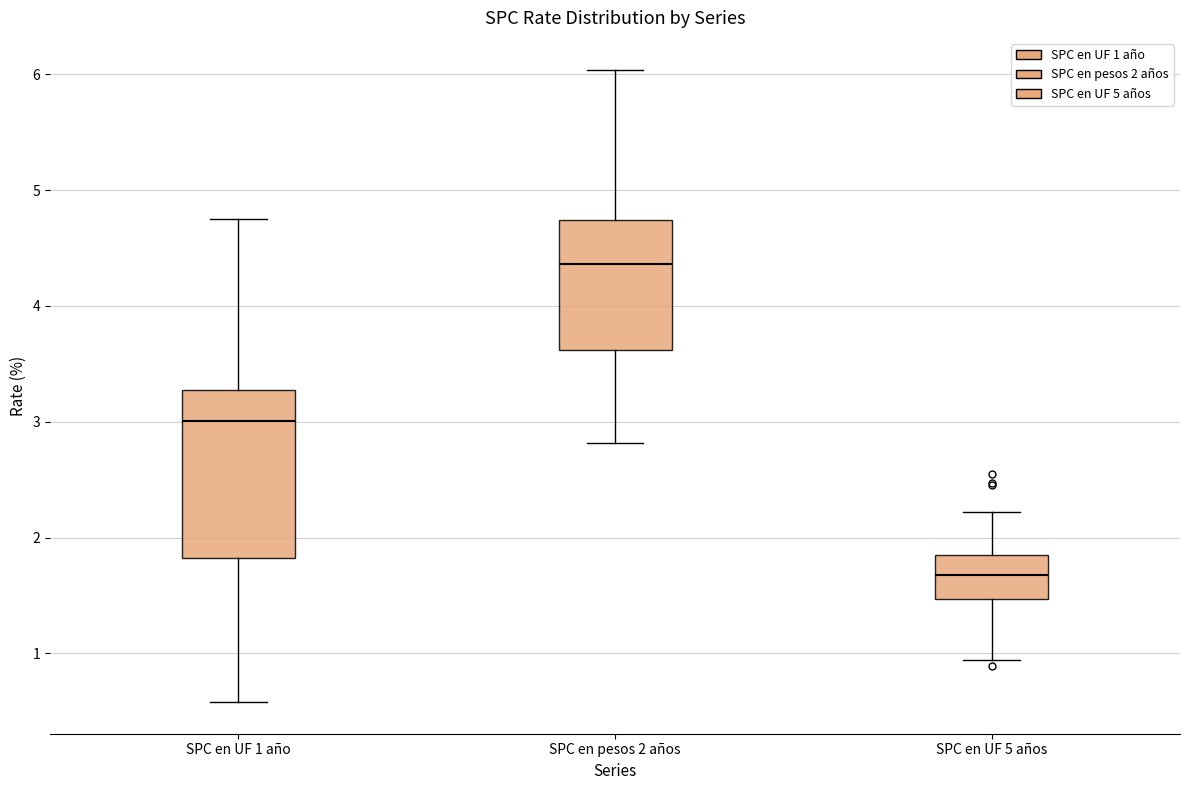

Where is the upper edge of the box for SPC en pesos 2 años on the y-axis? The values are not printed on the chart, so give them approximately, as read against the axis.

4.7